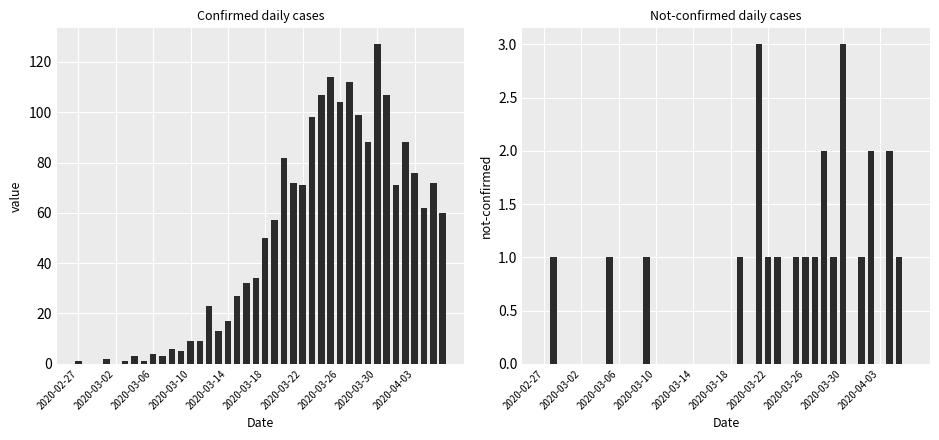

True or false: not-confirmed has a value of 1 at 34.

False